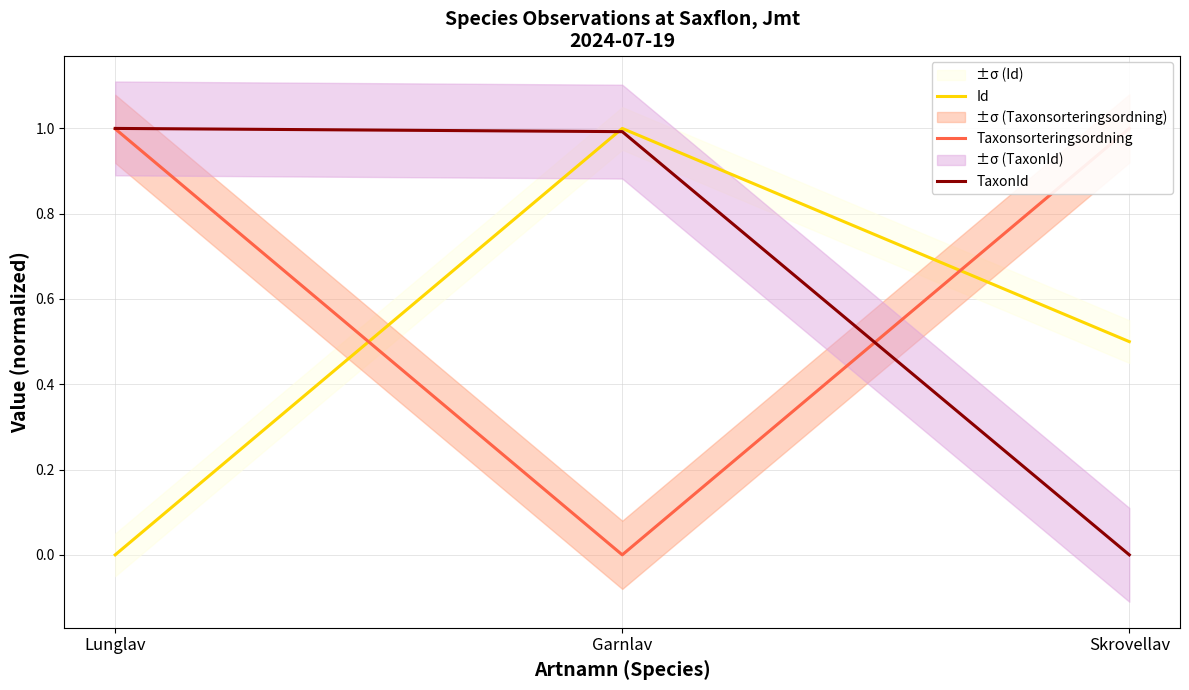

The value of Taxonsorteringsordning at Lunglav is 0.7. True or false?

False